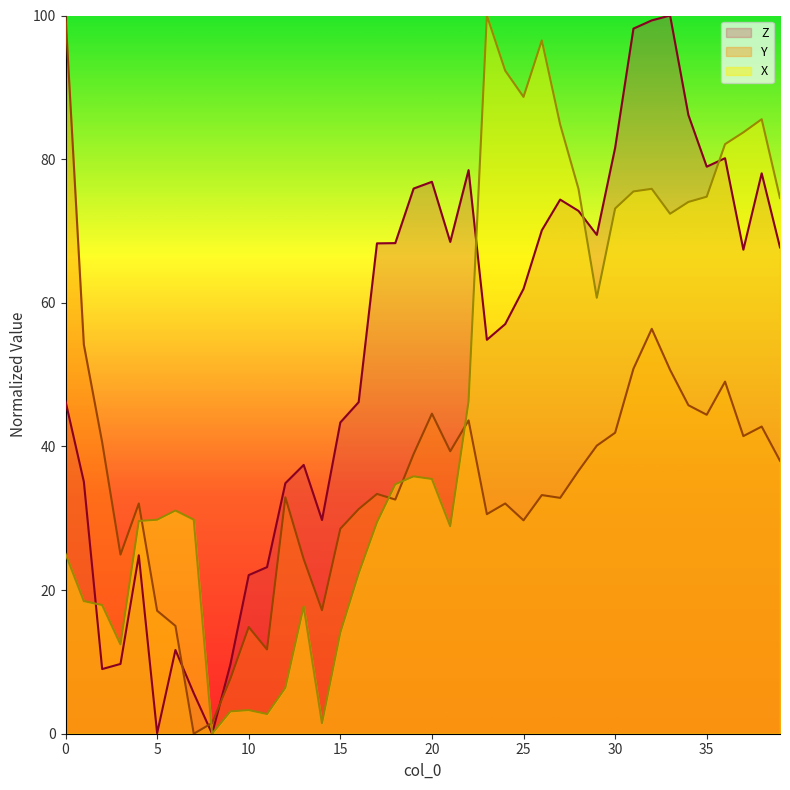

What is the difference between the second highest and second lowest values in the Z series?

99.3